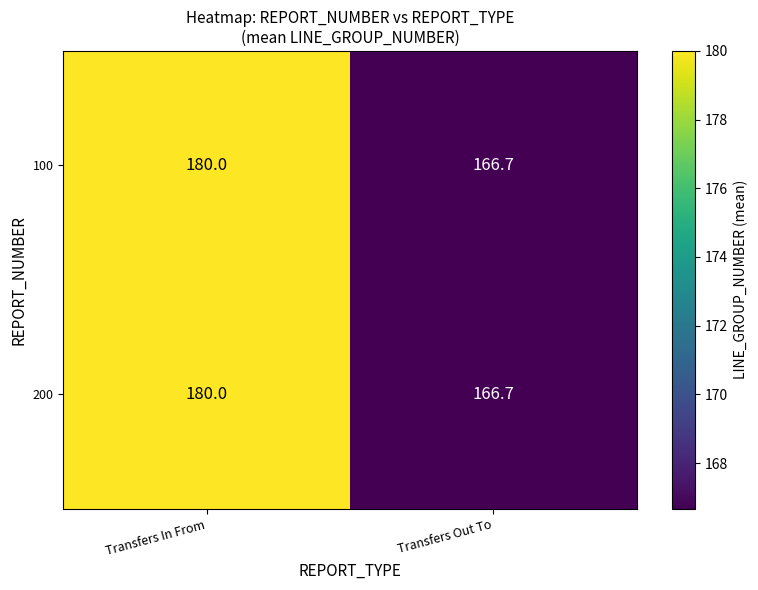

Which category has the highest value across all series?

Transfers In From